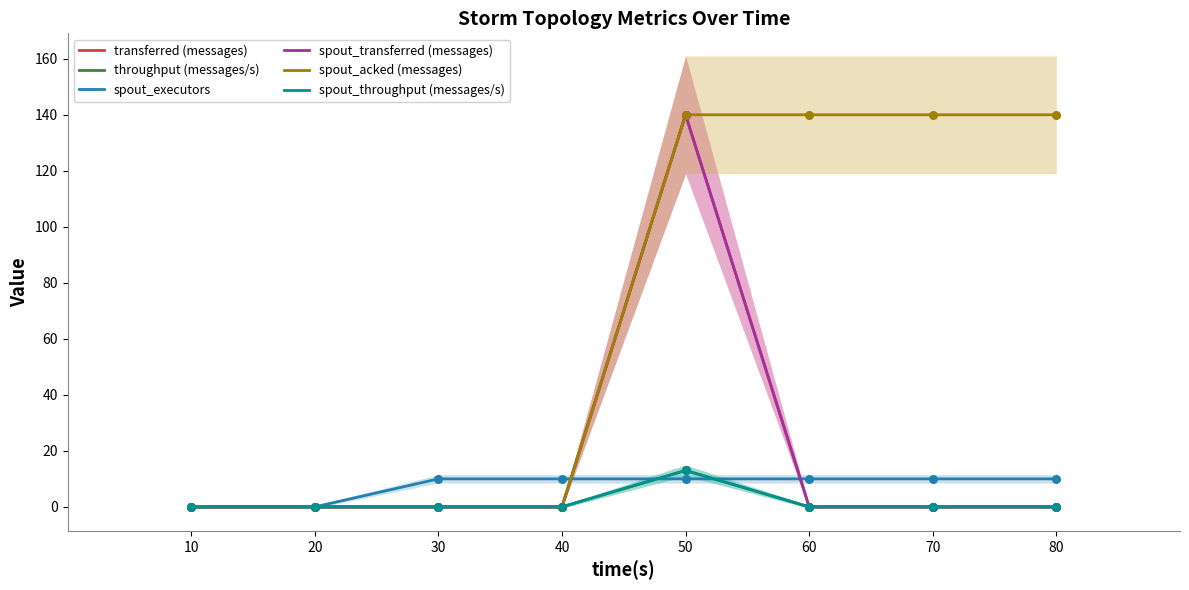

Which series has the largest total across all categories?

spout_acked (messages)